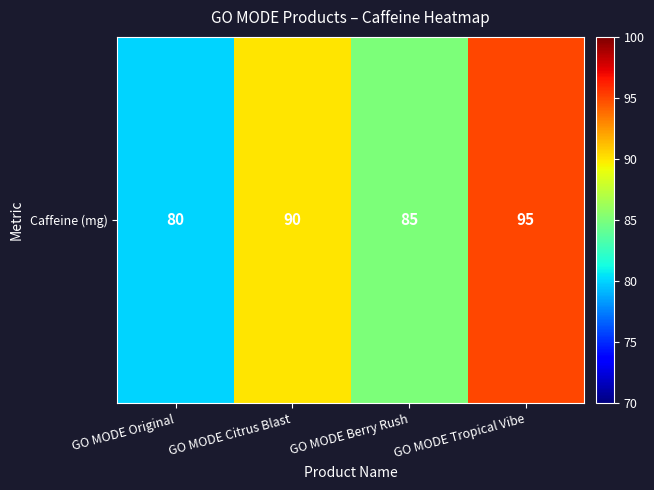

Approximately how many times larger is the value at GO MODE Citrus Blast compared to GO MODE Berry Rush?

1.1